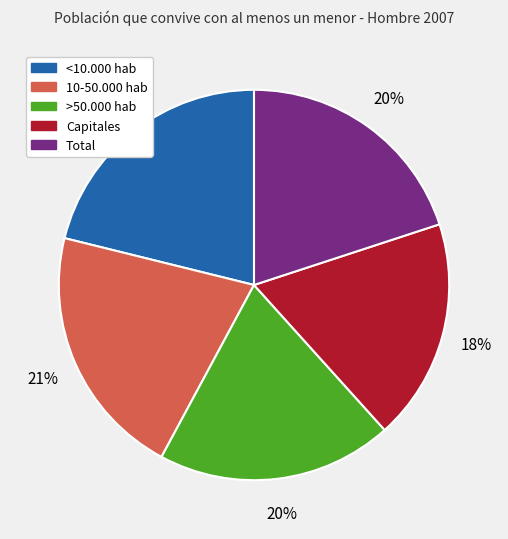

What is the smallest slice in the pie chart?

Capitales